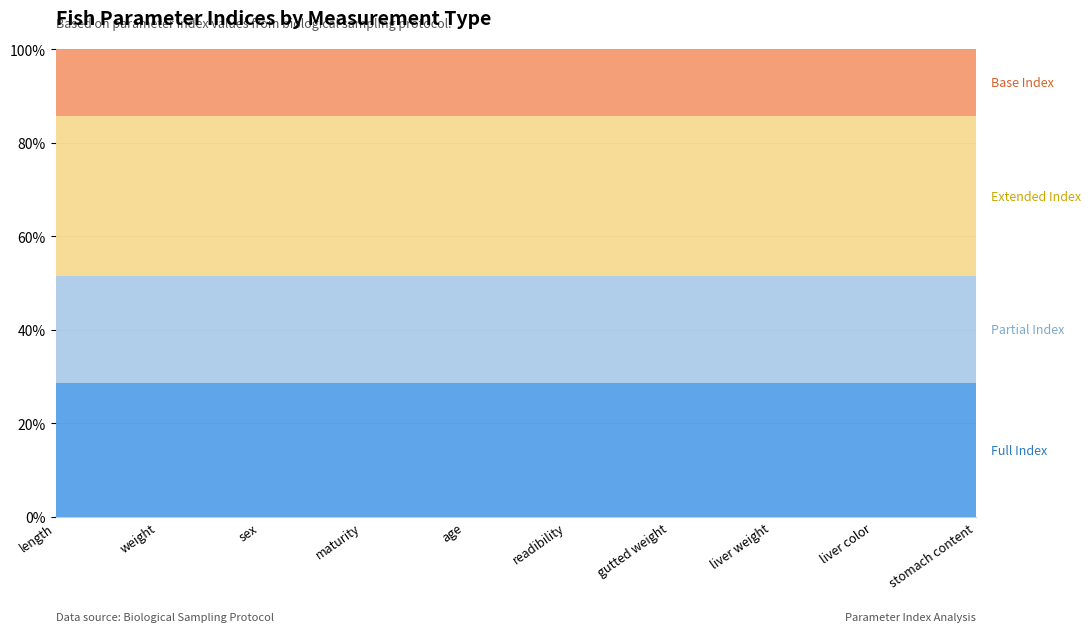

What is the total value across all series at maturity?

100.0